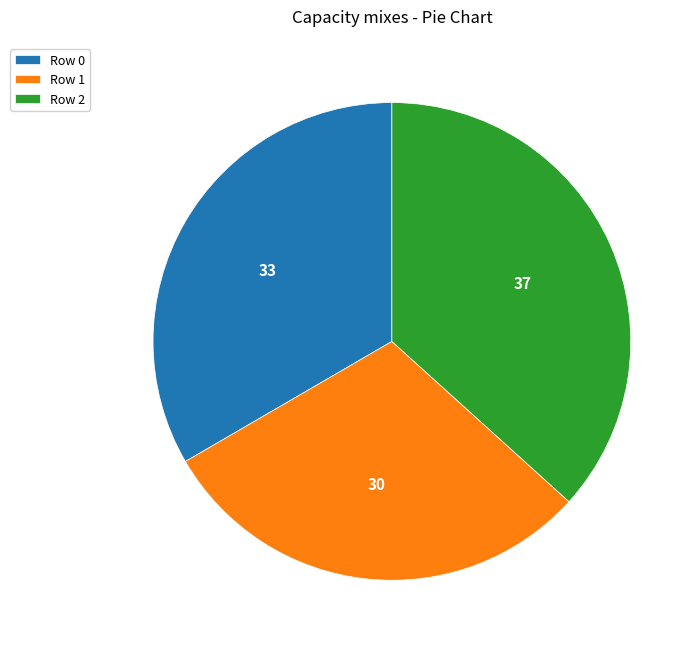

Is there any slice that represents more than half of the pie?

No